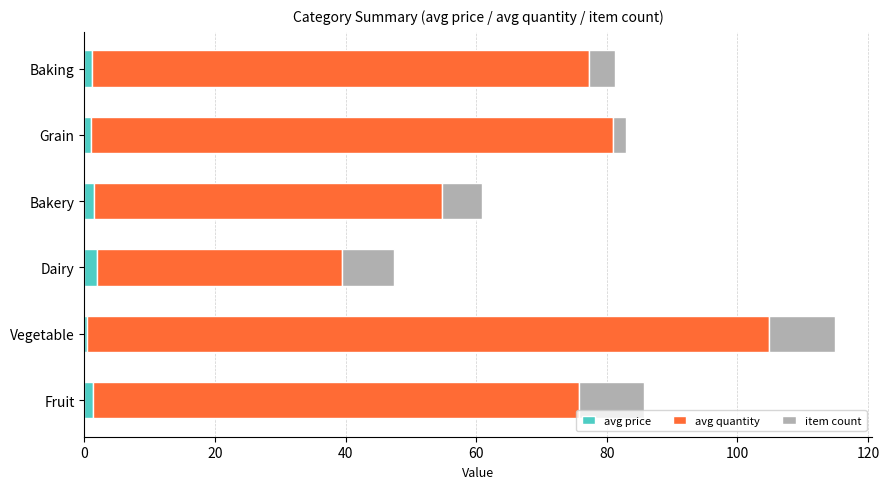

How many data points does each series have?

6